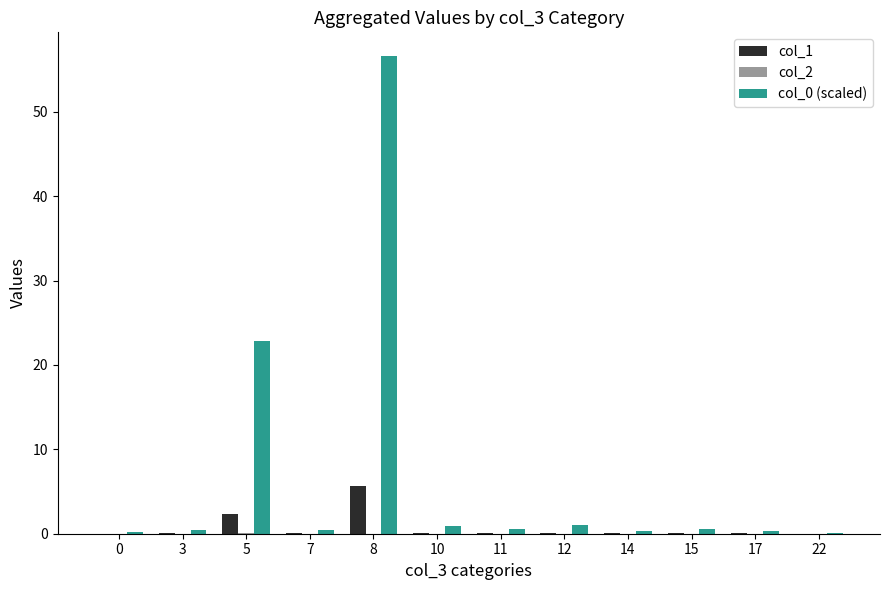

Which label corresponds to the largest value in the chart?

8